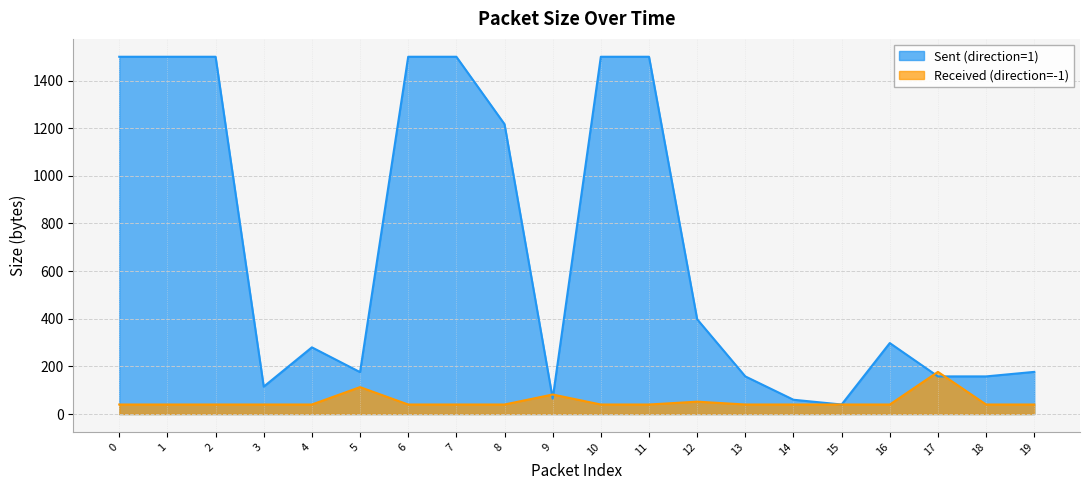

Which series has the largest total across all categories?

Sent (direction=1)